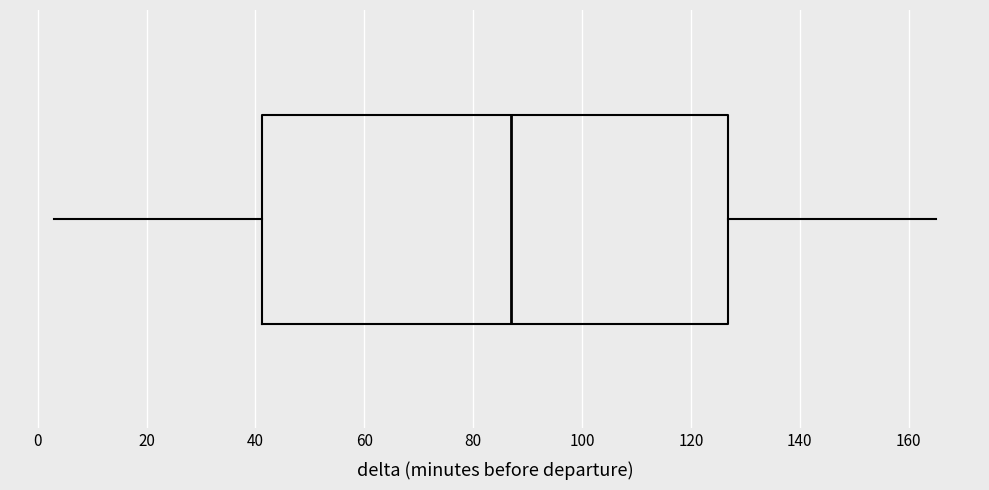

Transcribe this box plot: give where the median line is, the range the box spans, and where the two whiskers end, as read against the x-axis. The values are not printed on the chart, so give them approximately, as read against the axis.

median 88, box 42 to 126, whiskers 4 to 166